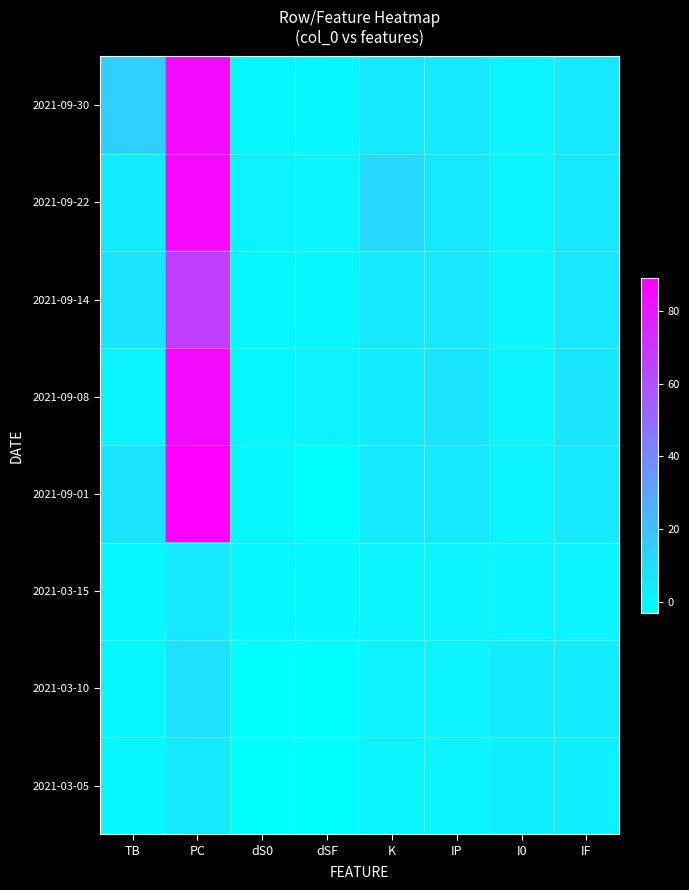

What is the minimum value shown in the chart?

-3